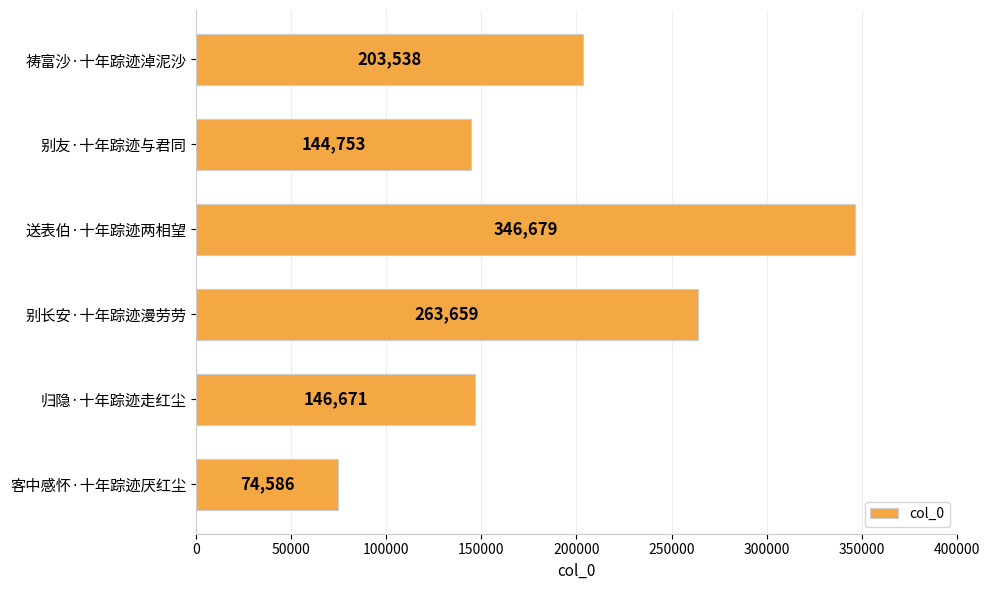

Between 别友·十年踪迹与君同 and 送表伯·十年踪迹两相望, which is larger?

送表伯·十年踪迹两相望